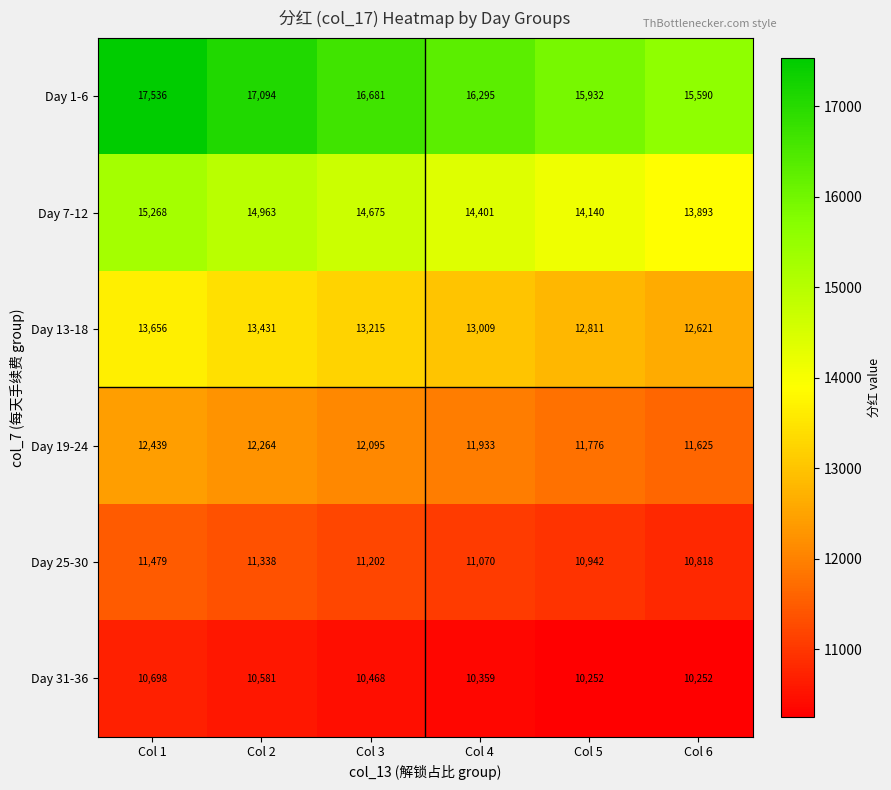

How many data points in Day 25-30 are less than 11202?

3